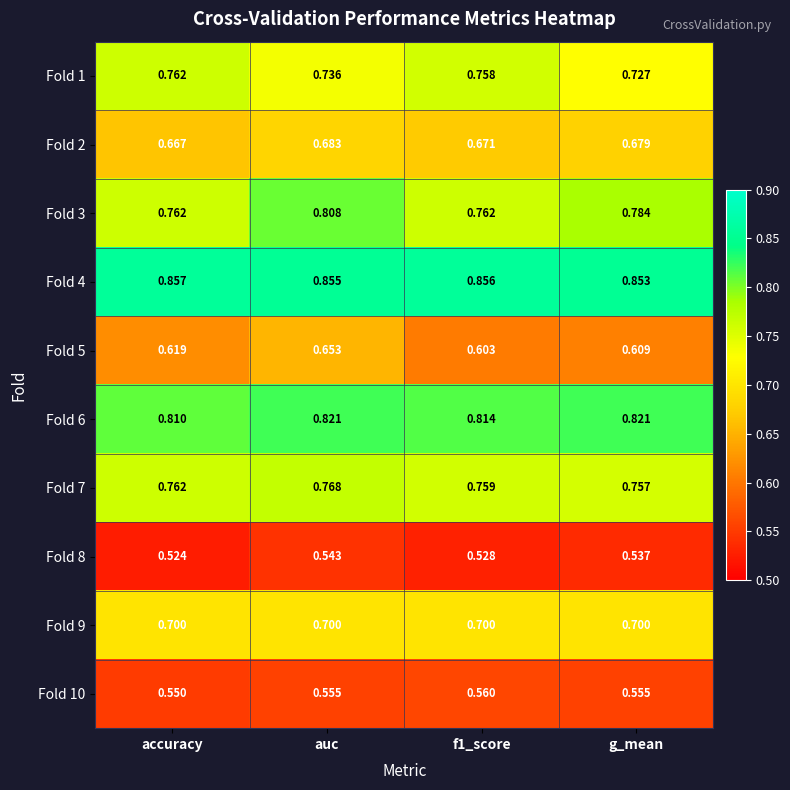

Where is Fold 7 nearest to the value 0?

g_mean